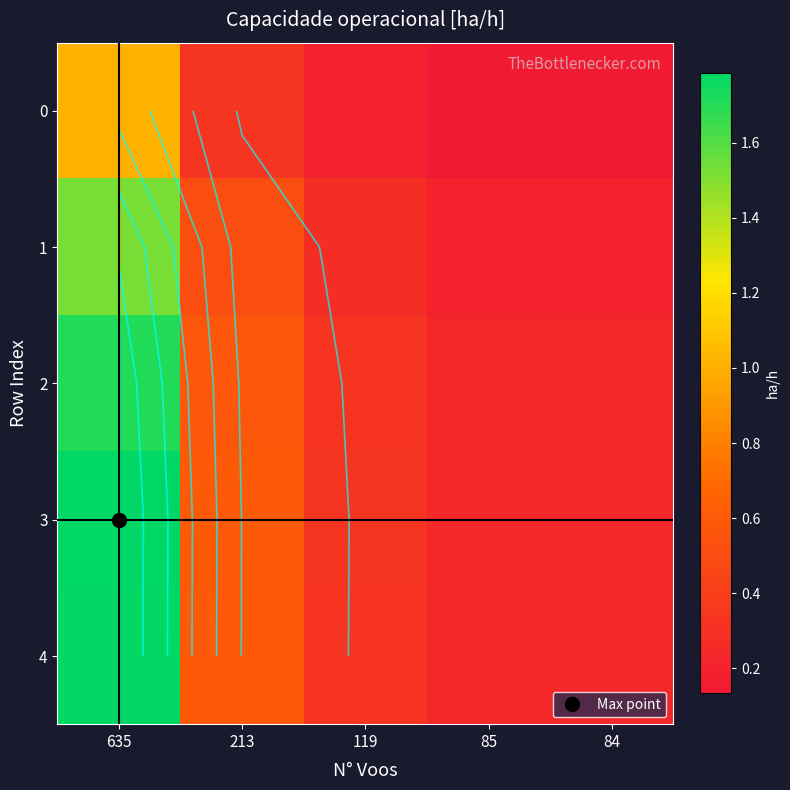

Between 635 and 84, which series saw the biggest shift?

3